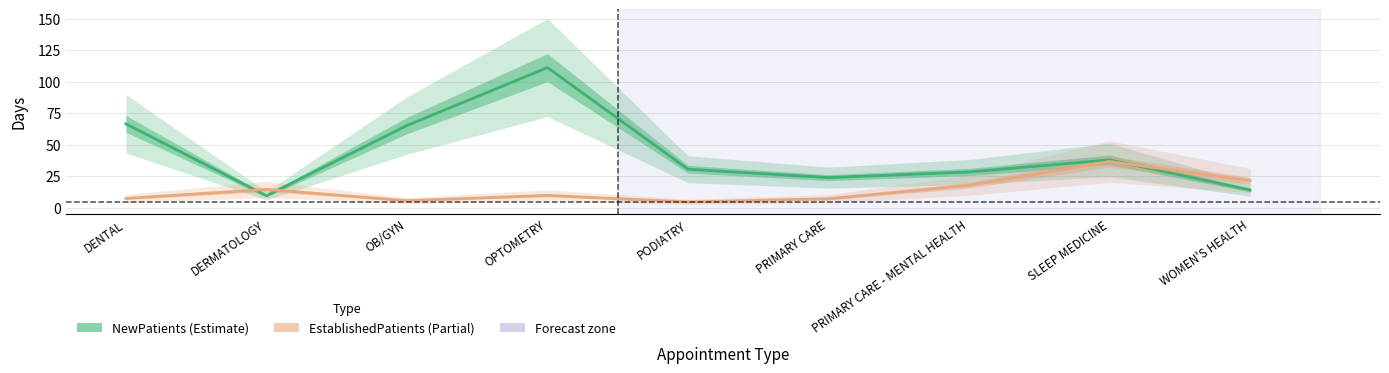

What is the approximate value of NewPatients at SLEEP MEDICINE?

37.9